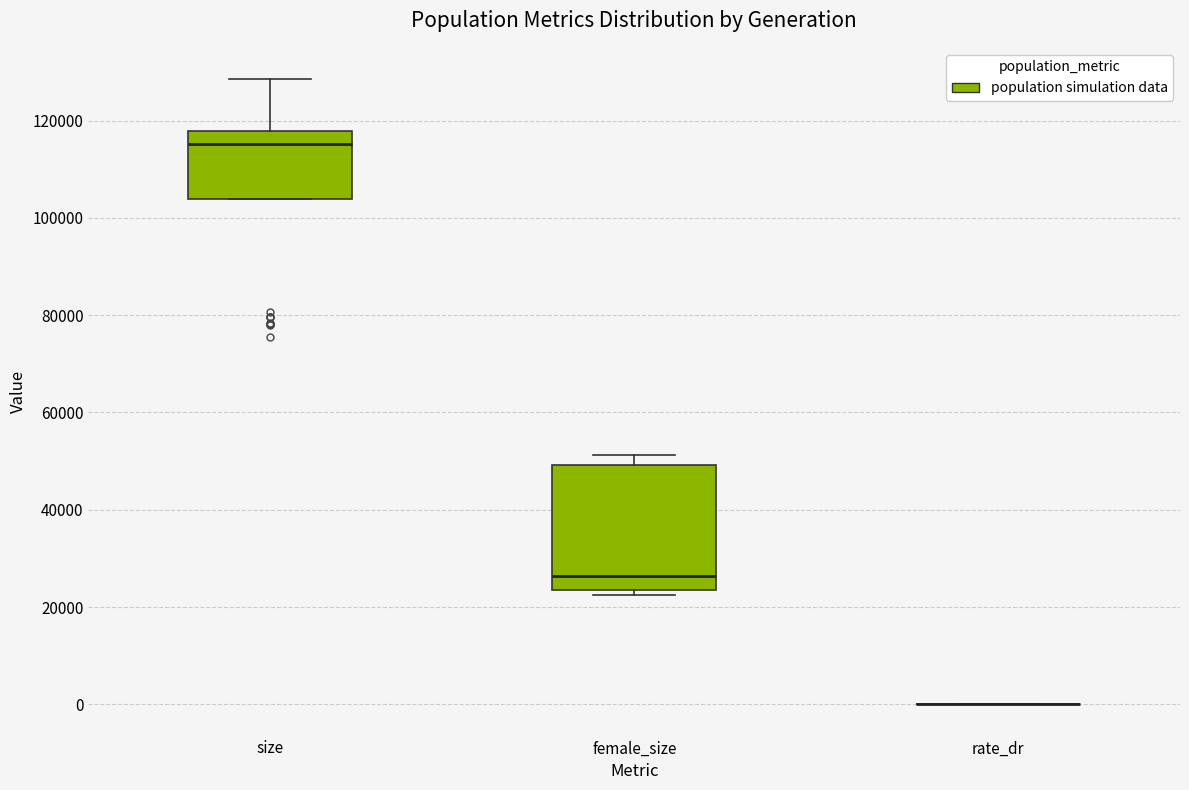

Which box is the tallest, from its lower edge to its upper edge?

female_size